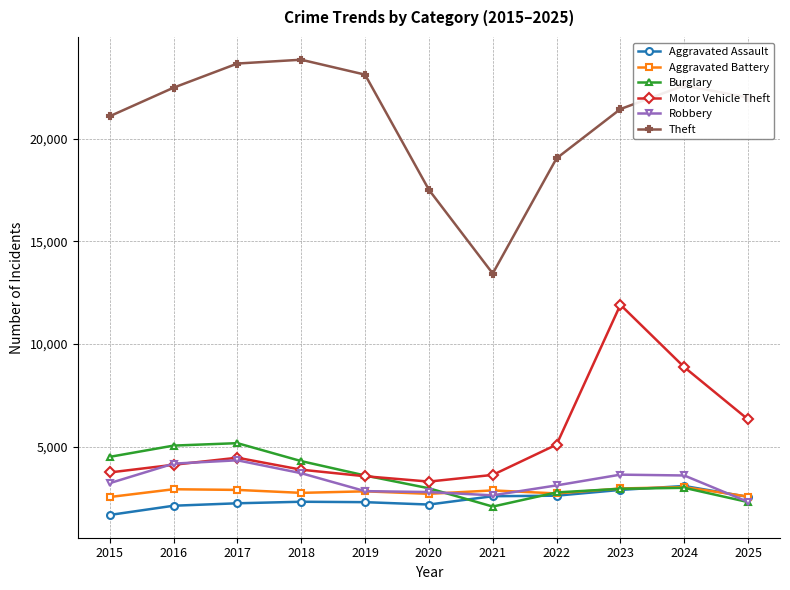

What are all the series names shown in the legend?

Aggravated Assault, Aggravated Battery, Burglary, Motor Vehicle Theft, Robbery, Theft